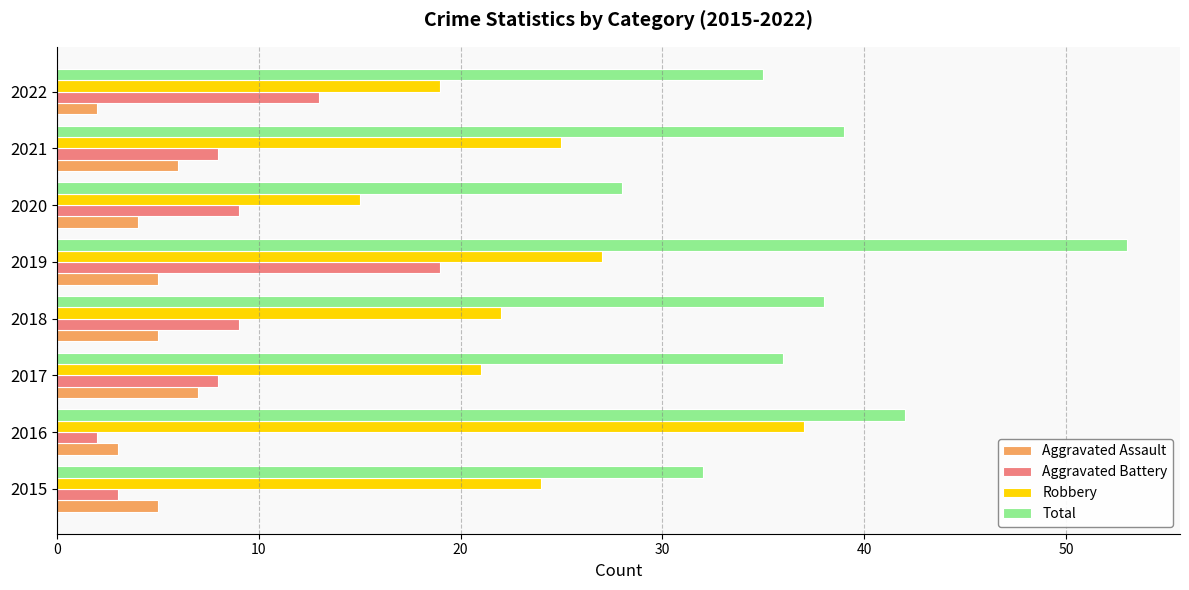

Rank the series at 2018 from lowest to highest value.

Aggravated Assault, Aggravated Battery, Robbery, Total